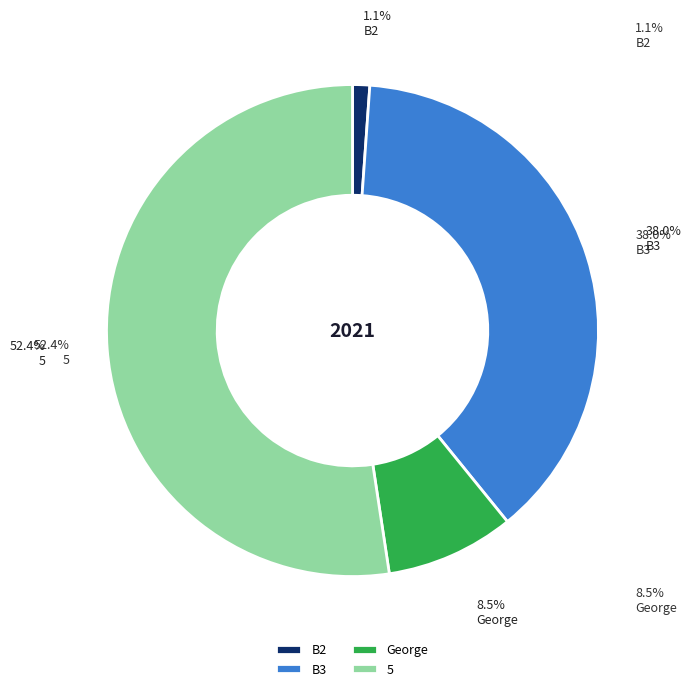

How many segments does this pie chart have?

4